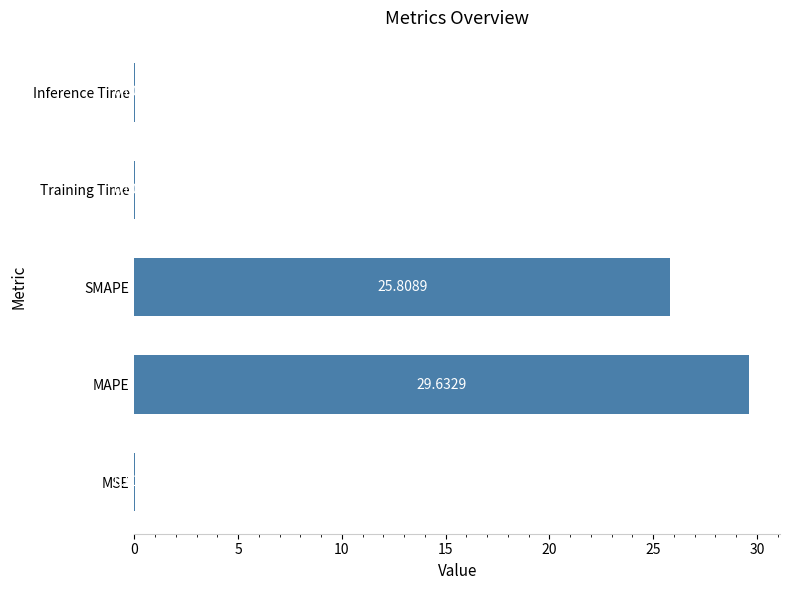

Between Training Time and MAPE, which is larger?

MAPE